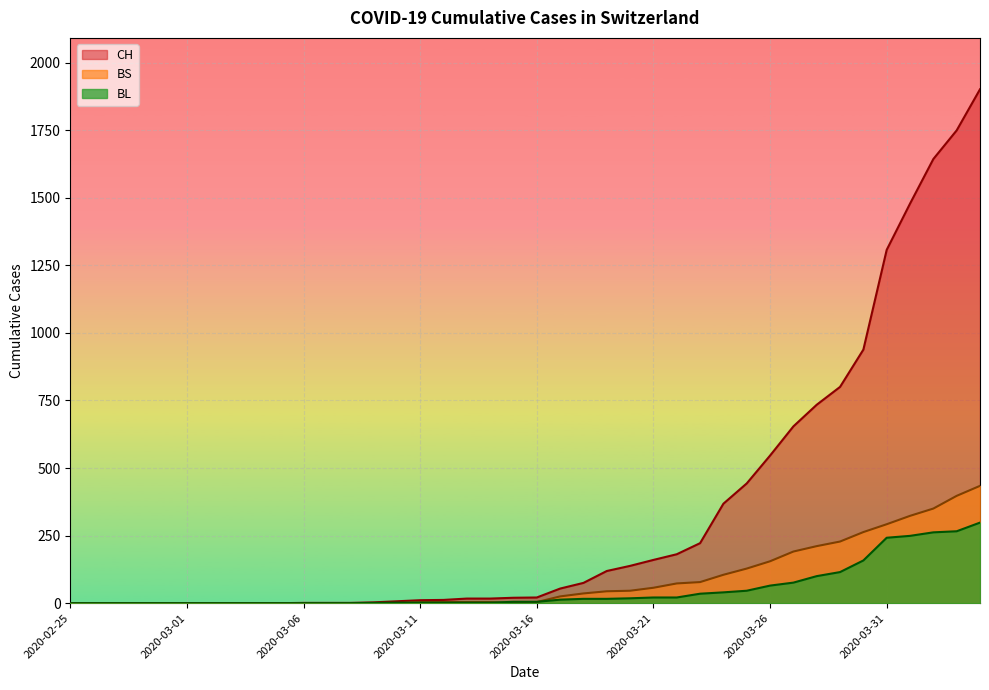

Where is CH nearest to the value 950?

2020-03-30